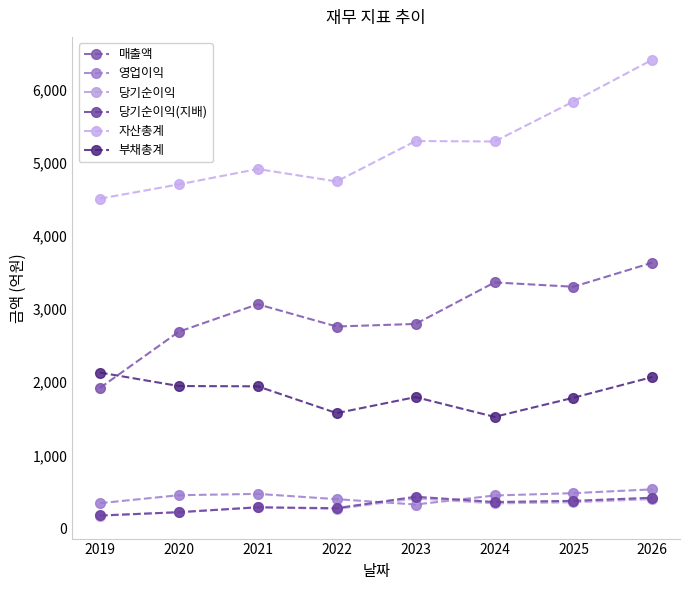

Is it true that 당기순이익(지배) equals 423 at 2026?

True